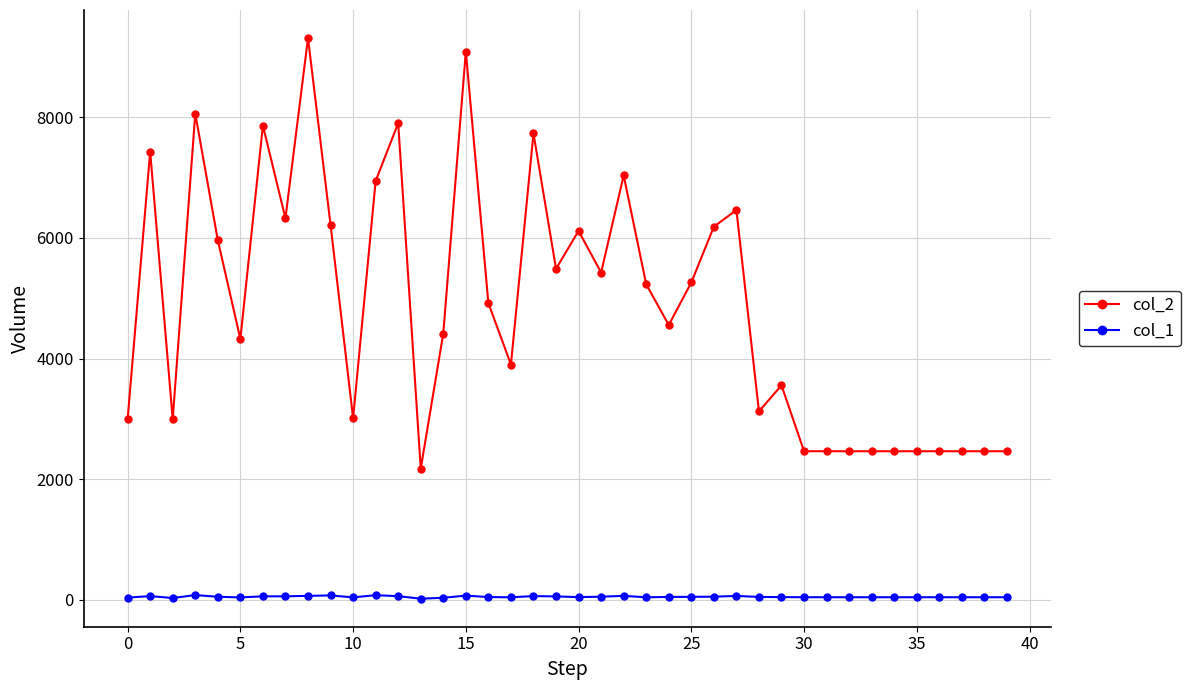

What is the smallest value displayed?

20